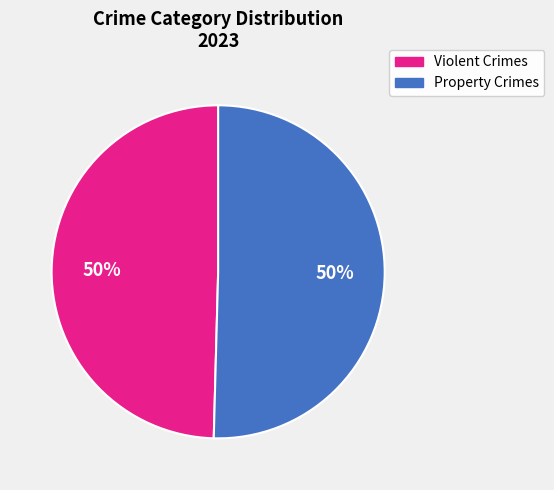

To the nearest percent, what is the average slice percentage?

50%